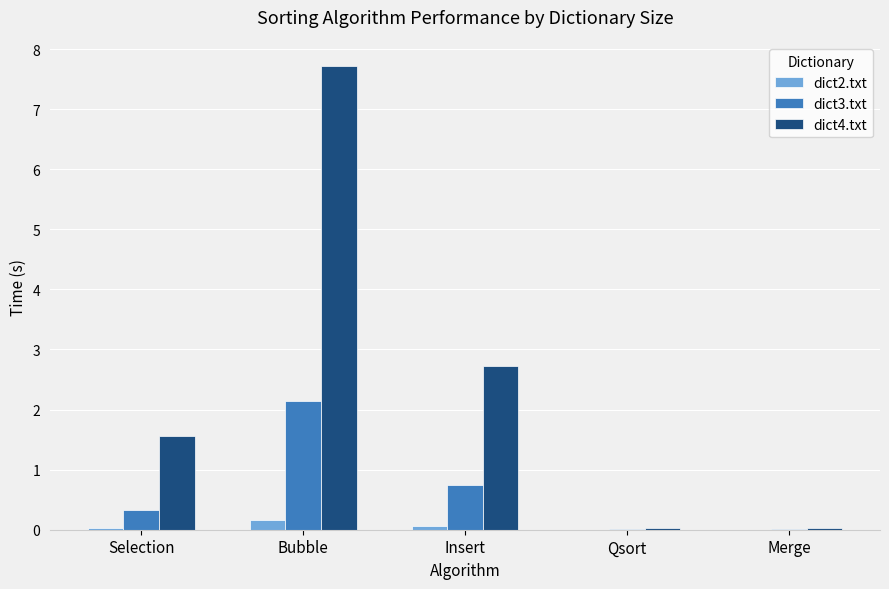

Which series has the largest total across all categories?

dict4.txt